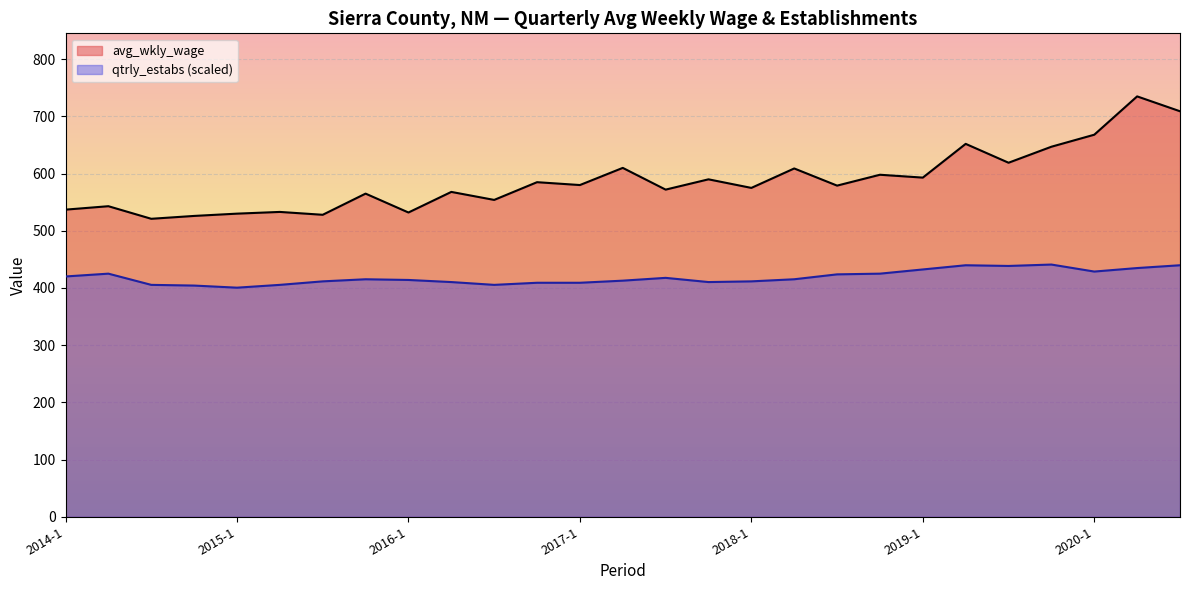

What is the value of the qtrly_estabs point at the 20th from the left?

425.1